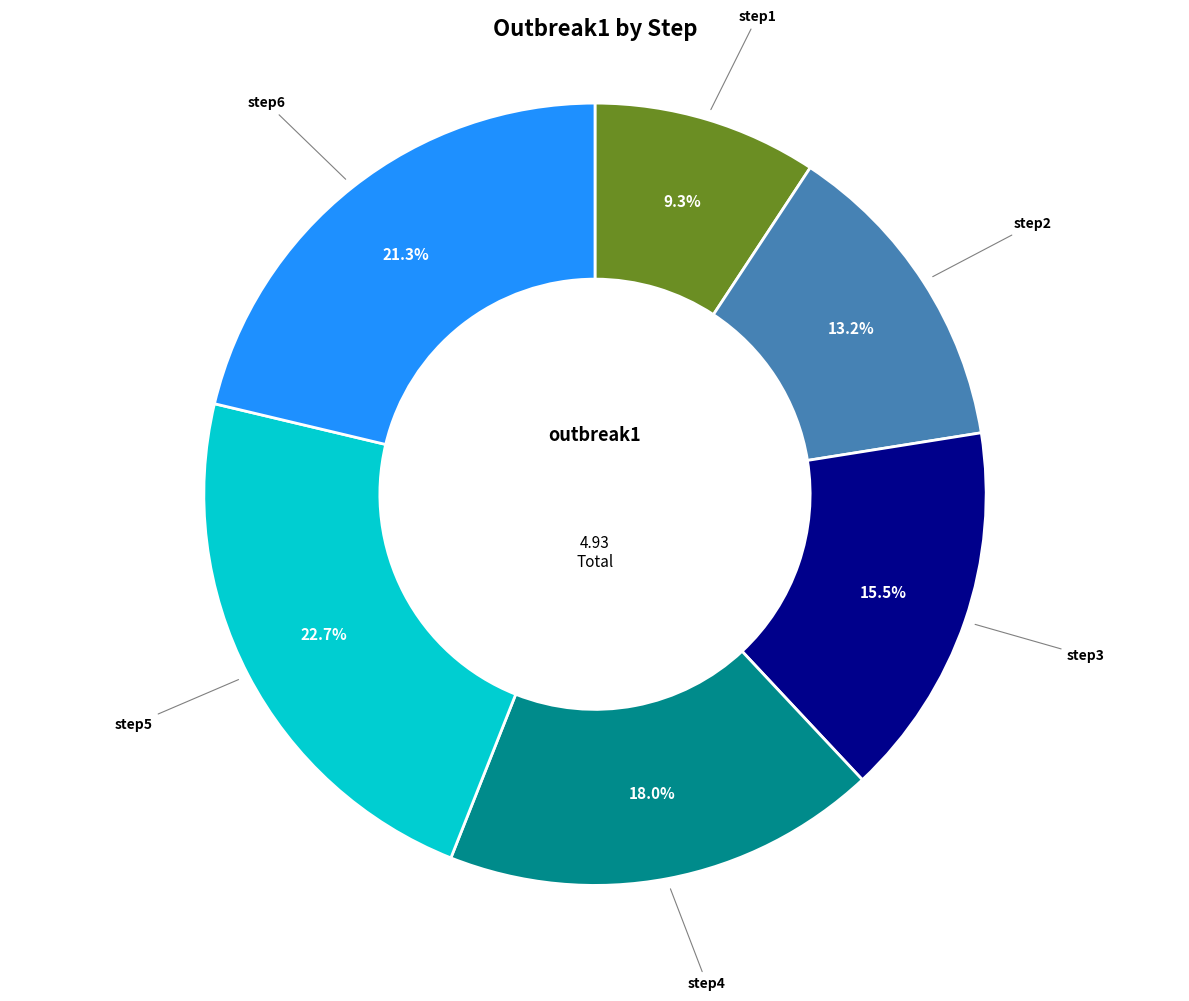

How many slices are in this pie chart?

6